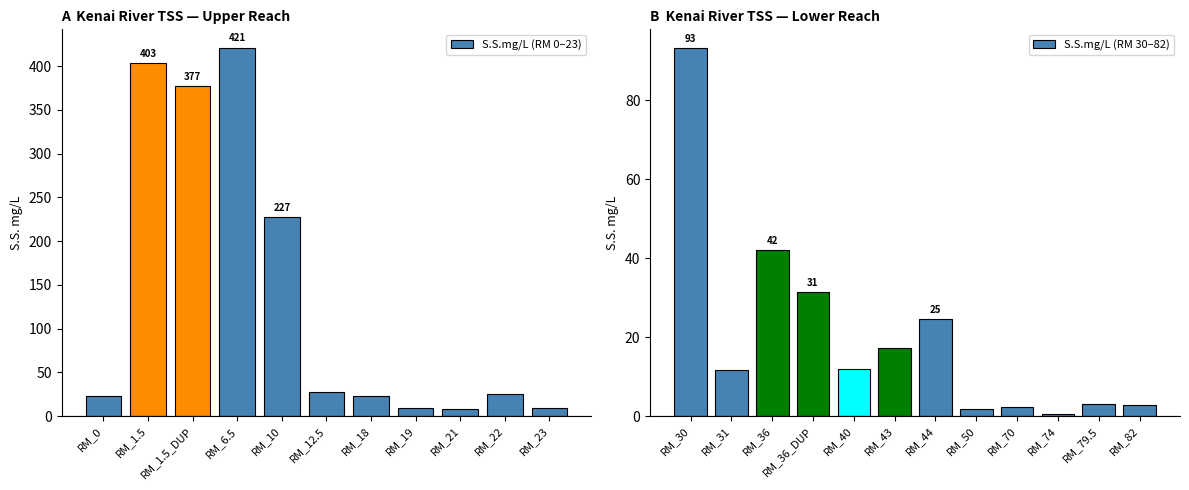

How many categories are shown in the chart?

23